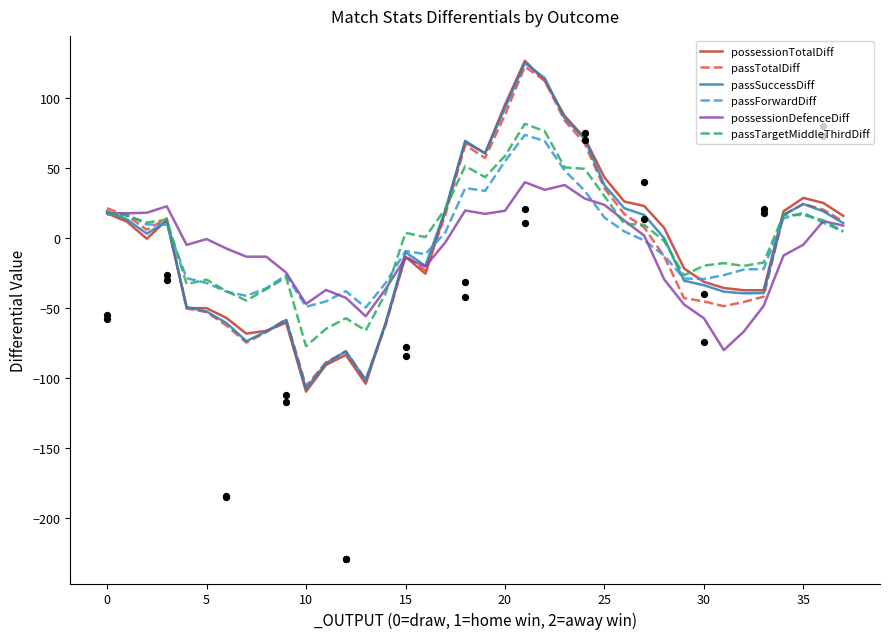

At which category is the sum across all series the highest?

21